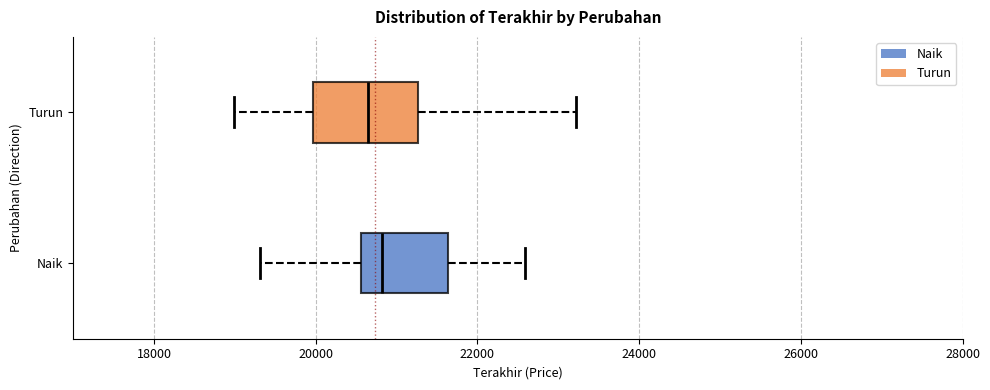

Comparing the boxes themselves (not the whiskers), which one is the widest?

Turun